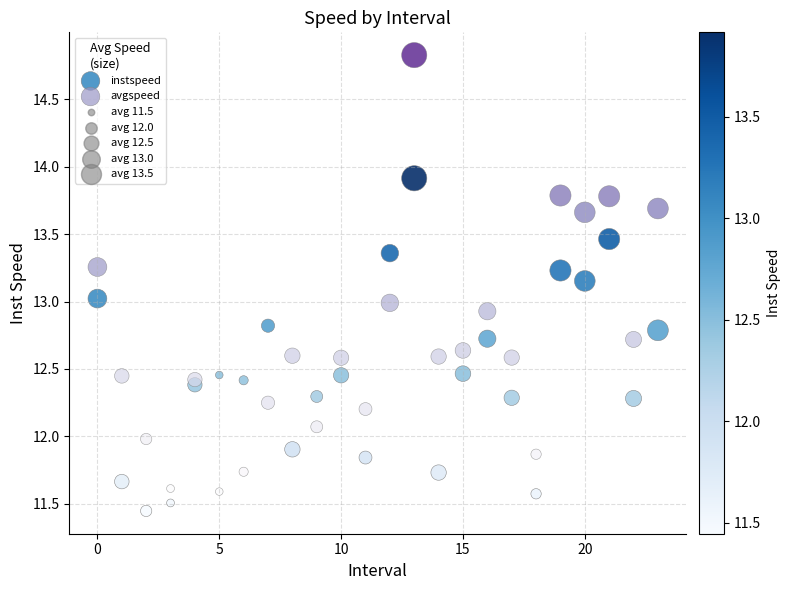

Across all data points, what is the range of Y values (max minus min)?

3.4